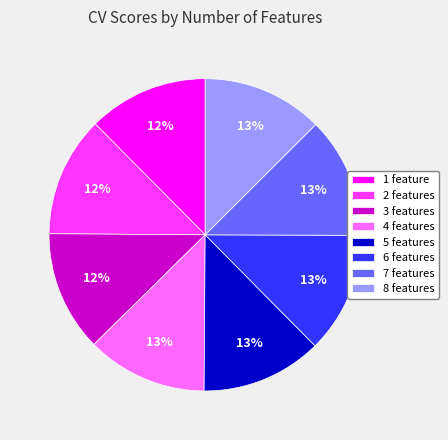

To the nearest percent, what is the combined percentage of 7 features and 2 features?

25%